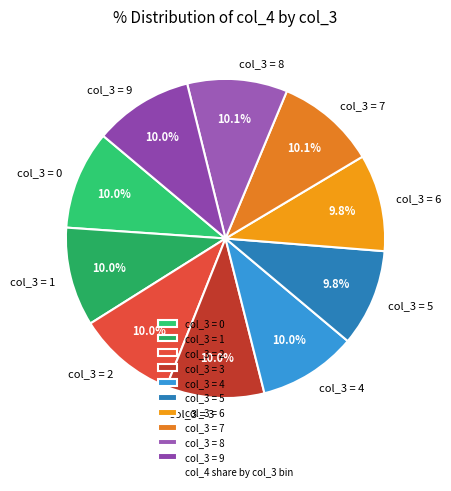

Is there a majority slice in this chart?

No